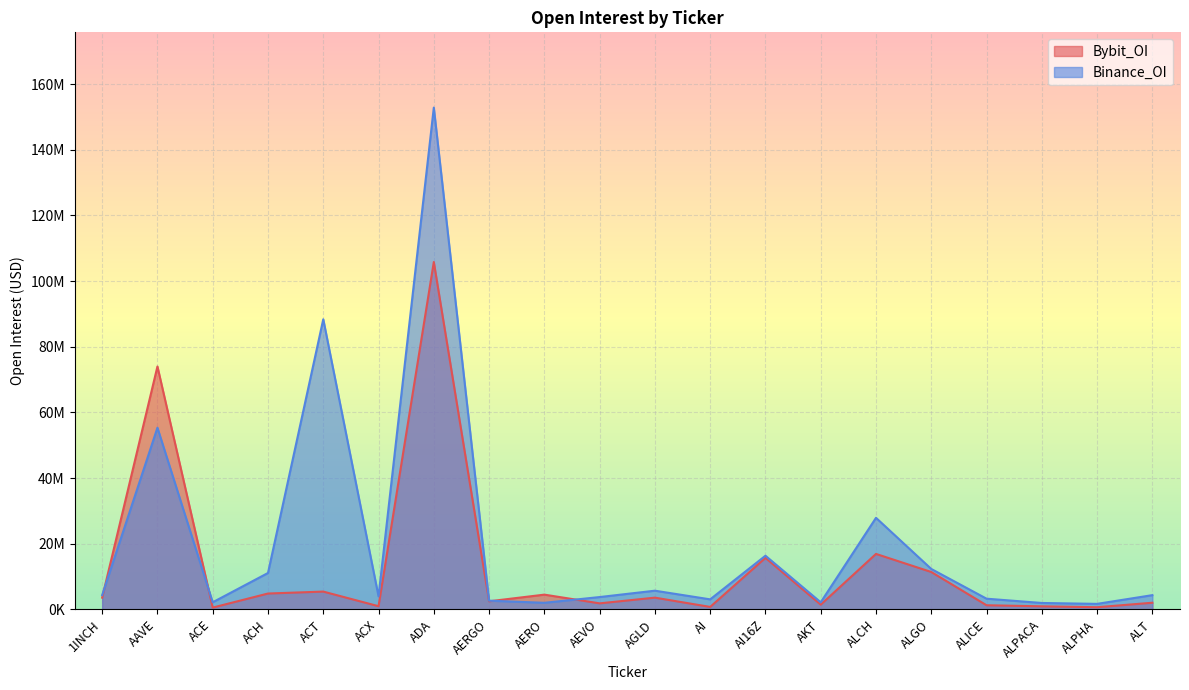

The Bybit_OI series shows 8225927 at ALCH. True or false?

False